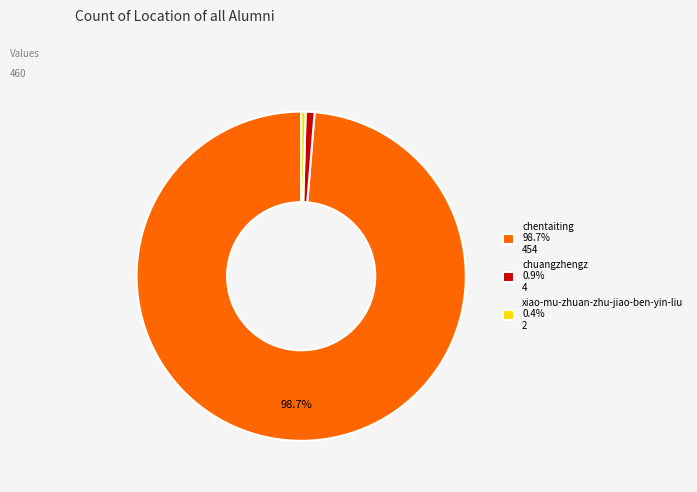

How many segments does this pie chart have?

3